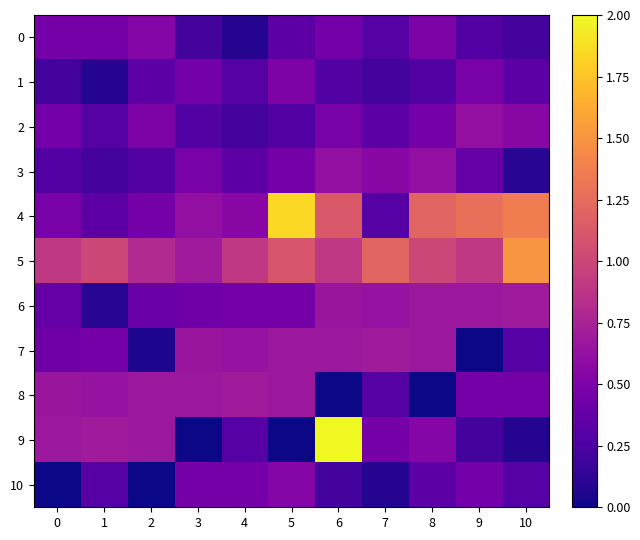

Which has a higher value, 9 or 5?

5